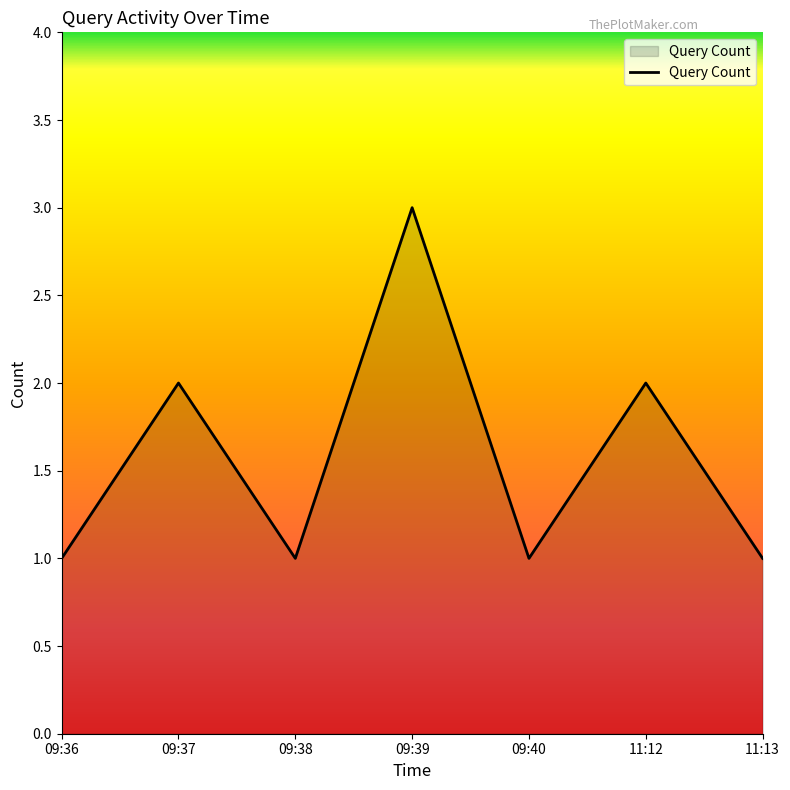

Which has a higher value, 11:12 or 09:38?

11:12